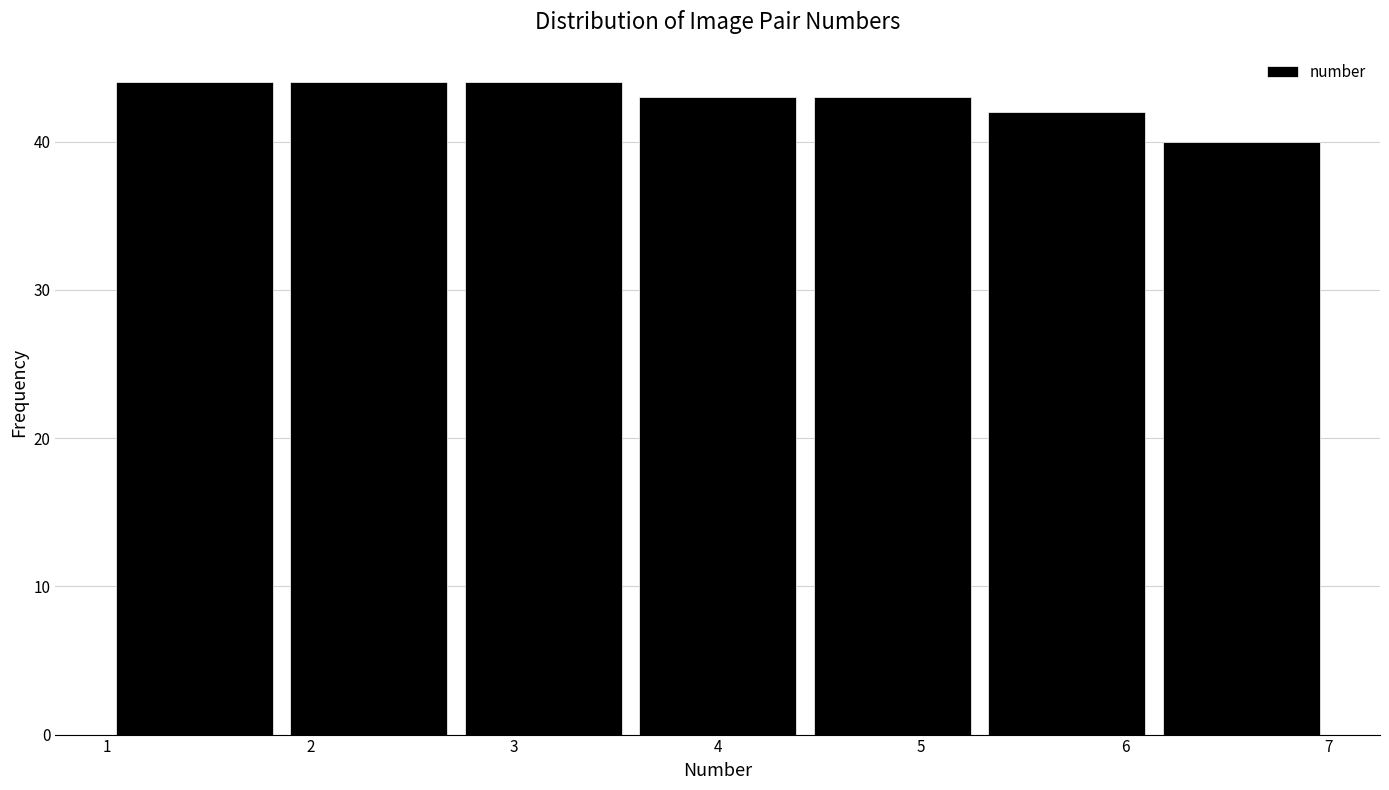

How tall is the bar that spans 1.0 to 1.9 on the x-axis? Neither the bar edges nor the heights are printed on the chart, so give them approximately, as read against the axes.

44